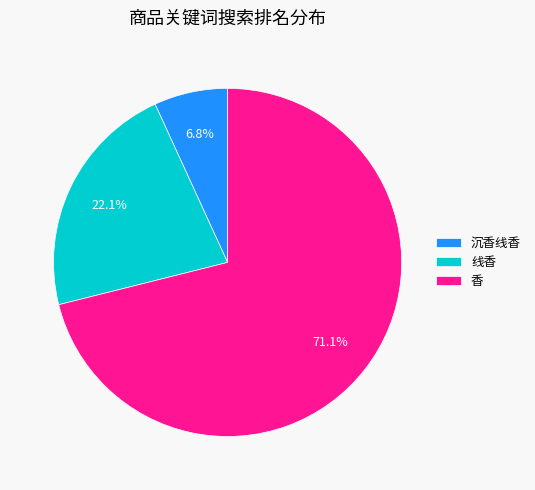

Rank the categories by value from lowest to highest.

沉香线香, 线香, 香